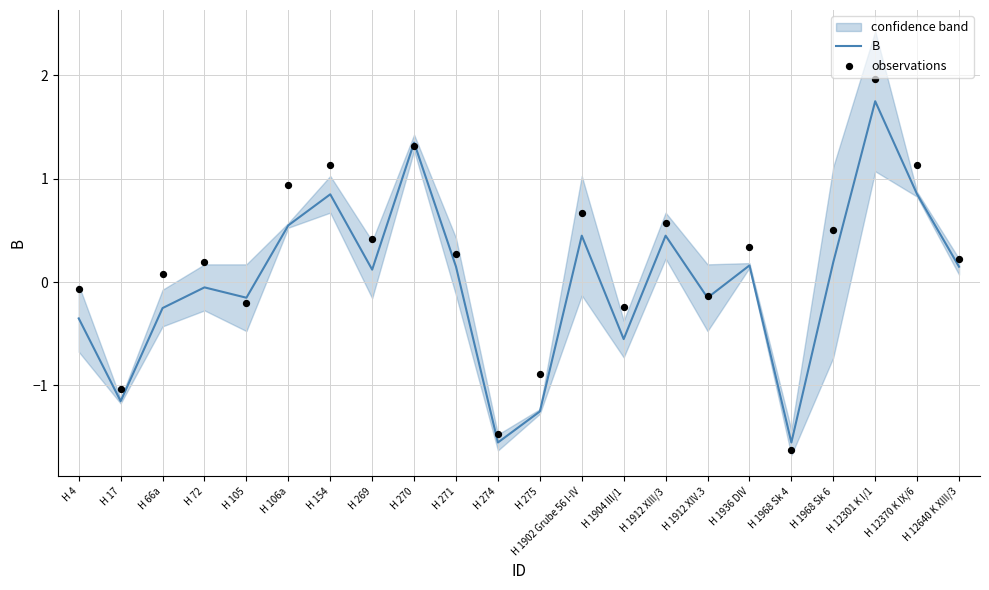

Which series has the largest total across all categories?

observations